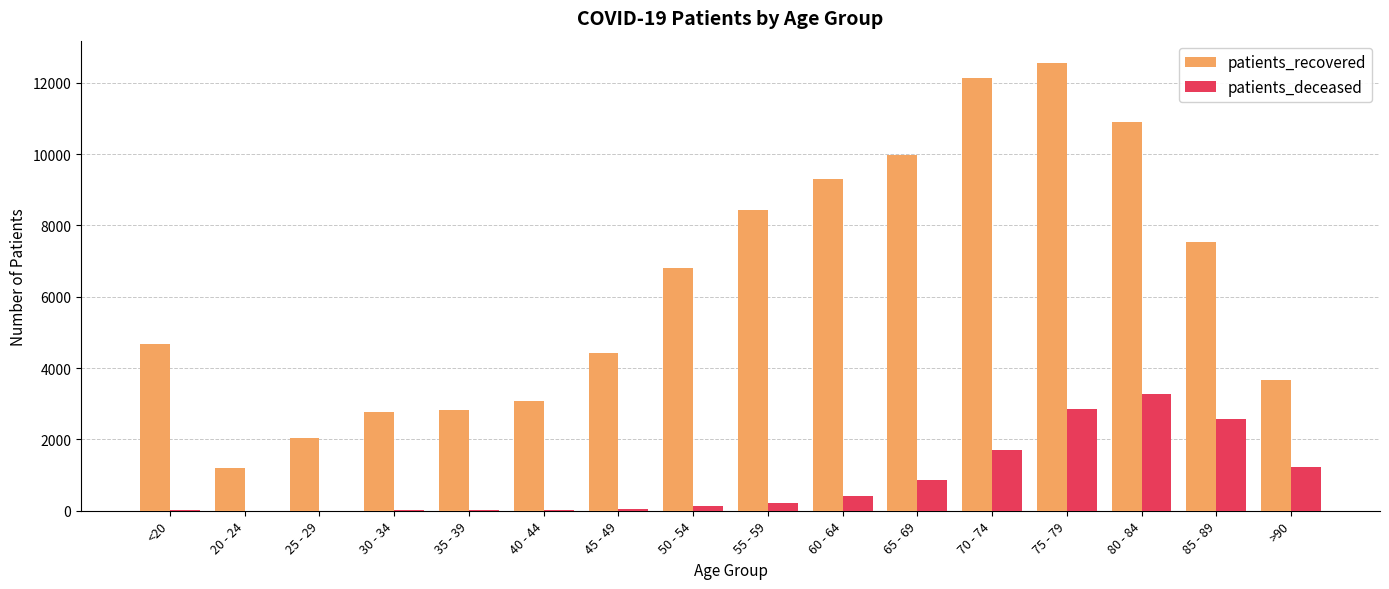

What is the maximum value for patients_recovered?

12553